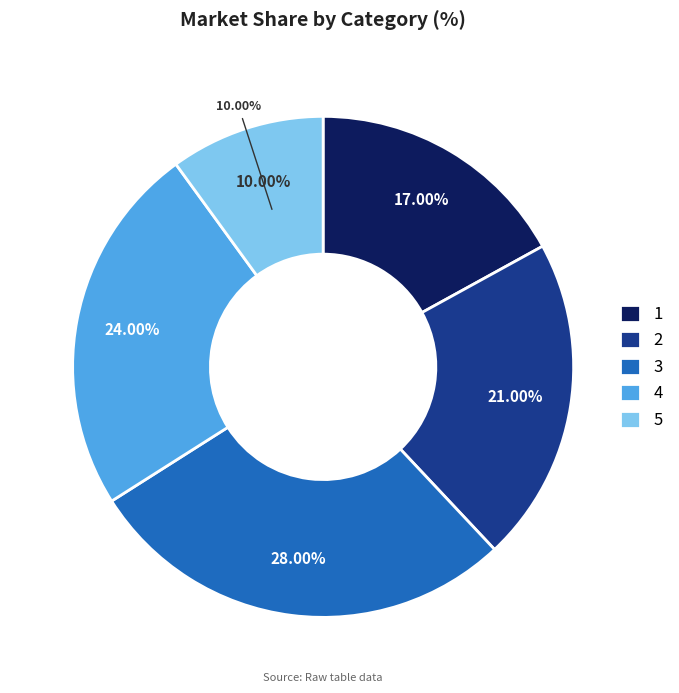

What percentage is NOT represented by 2?

79.0%